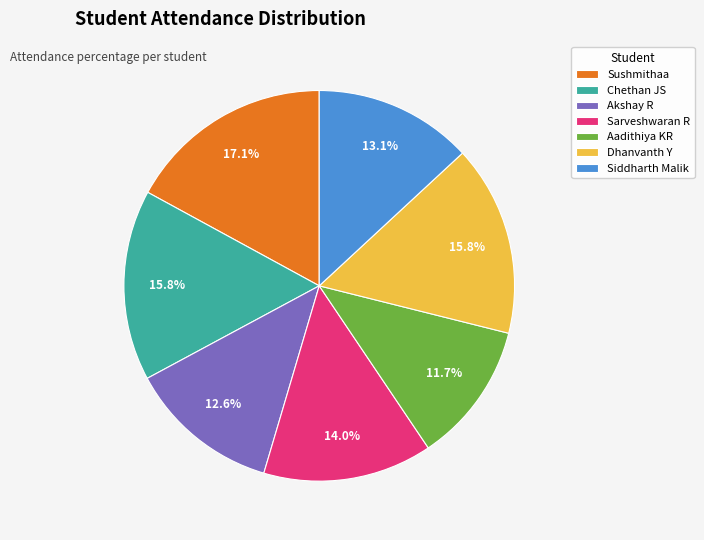

True or false: Aadithiya KR accounts for 12% of the total.

True